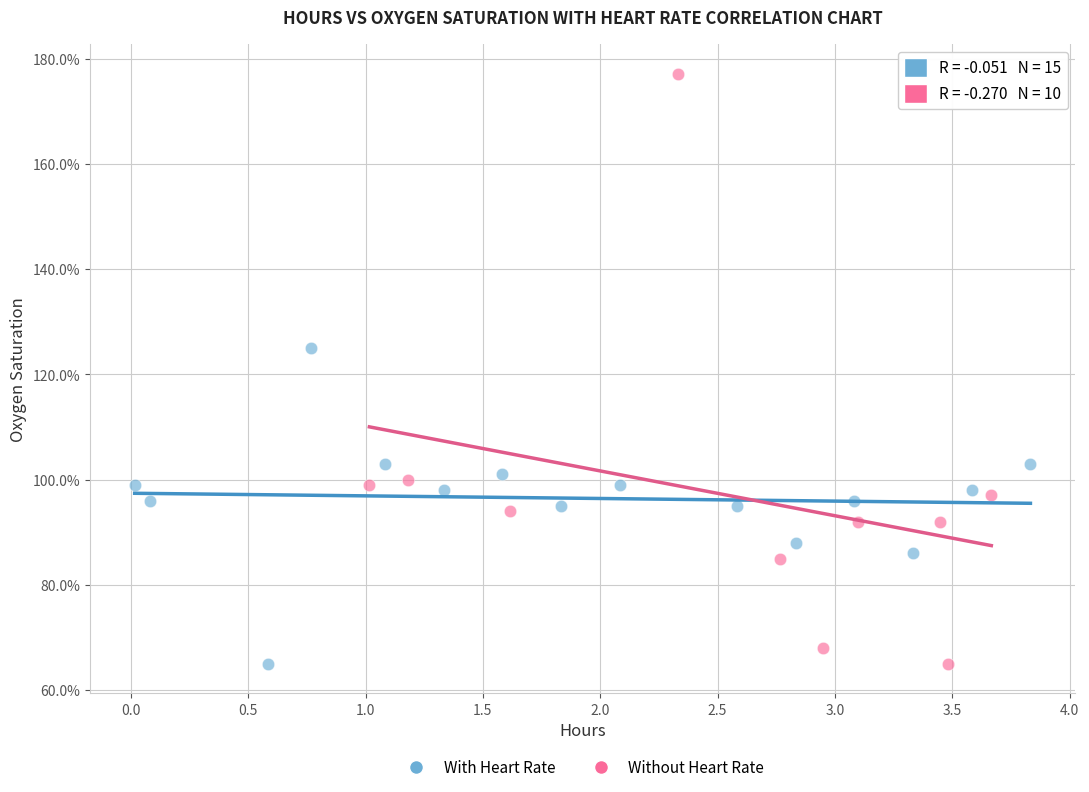

What are all the series names shown in the legend?

With Heart Rate, Without Heart Rate